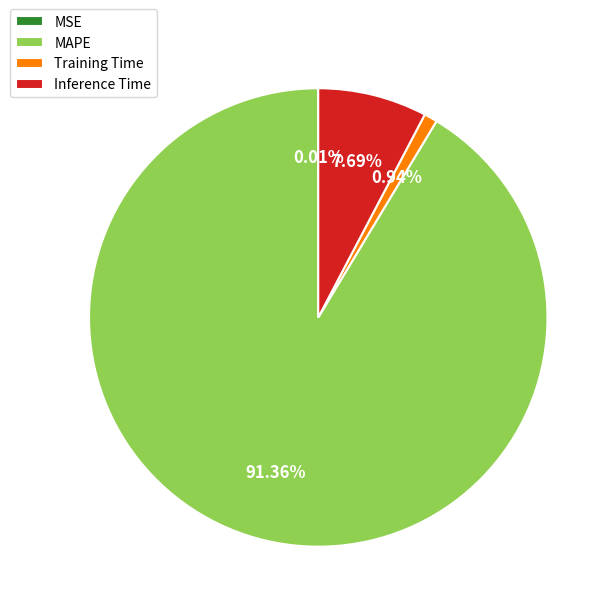

Is the sum of MAPE and Training Time greater than half?

Yes